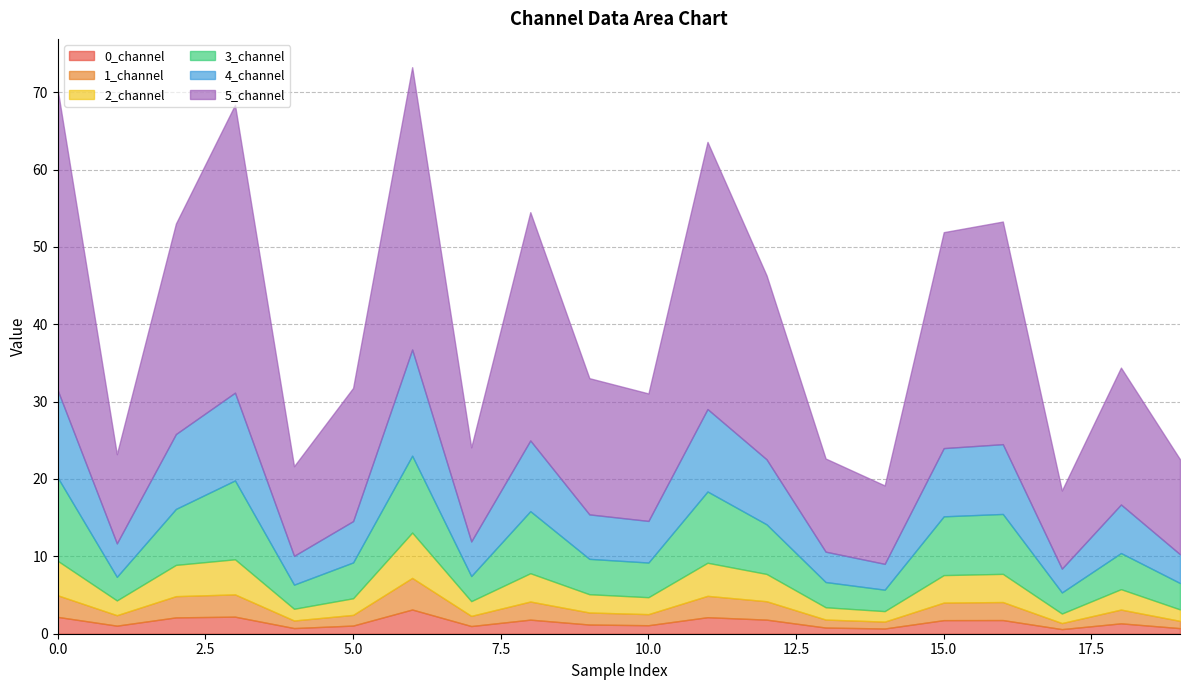

What is the difference between the 0_channel values at 15 and 7?

0.8